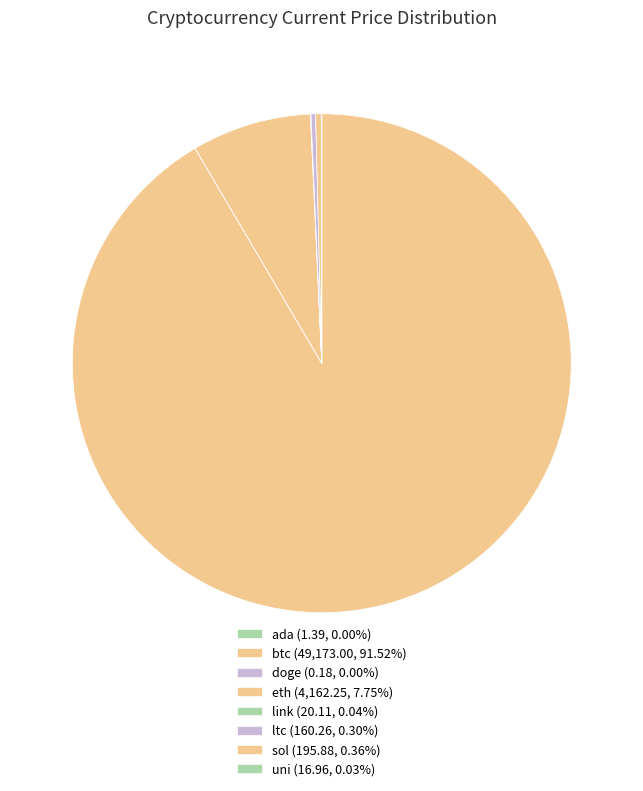

Which slice is the smallest?

doge